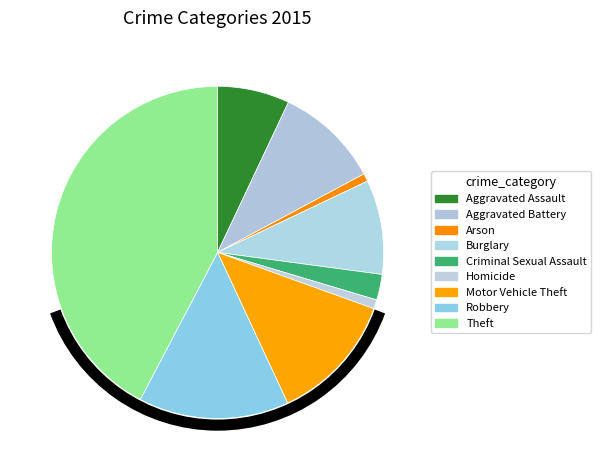

What percentage do Homicide and Criminal Sexual Assault together represent?

3.4%